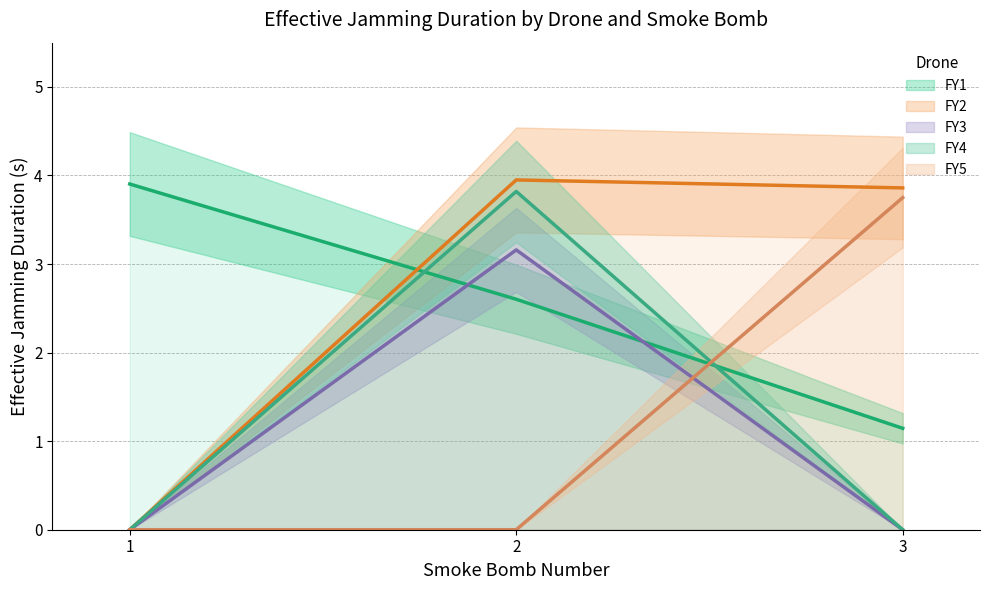

How many lines are shown in the chart?

5